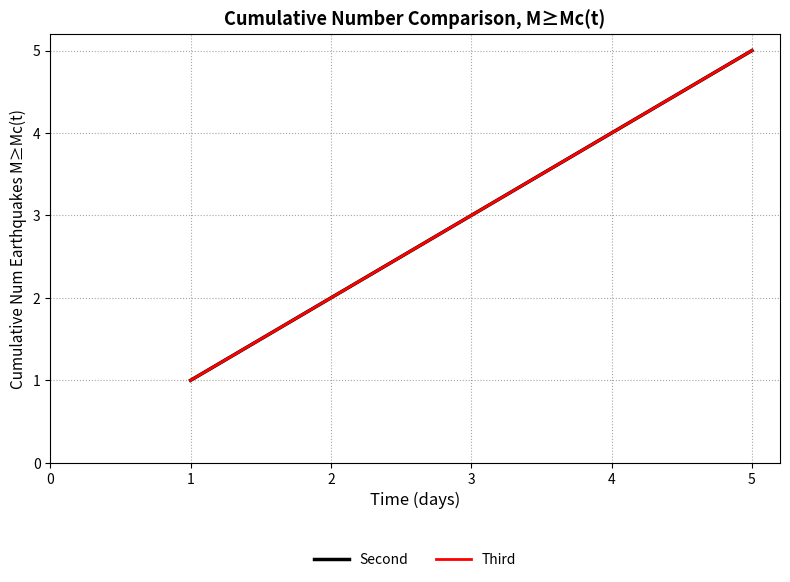

True or false: Second and Third intersect in this chart.

False